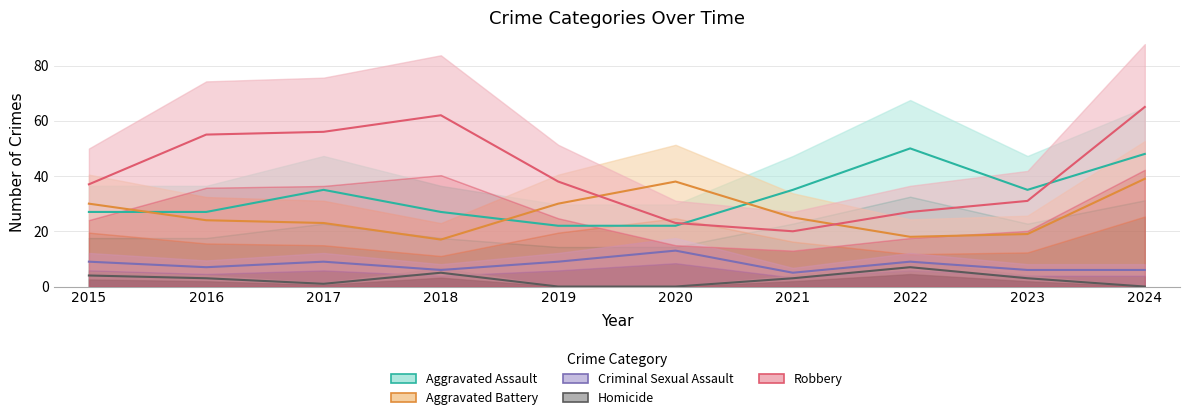

What is the highest value of the Criminal Sexual Assault series?

13